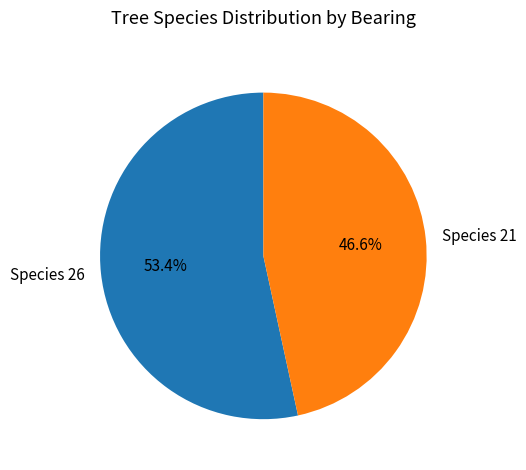

Which slice is the largest?

Species 26